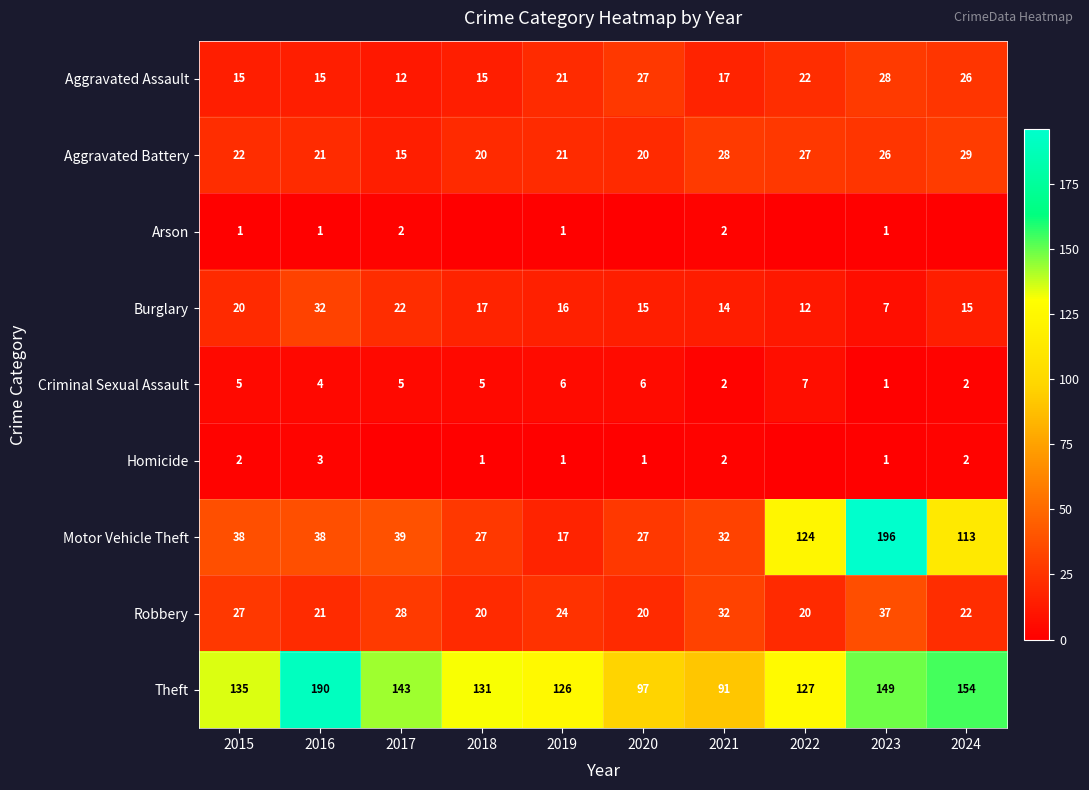

What is the sum of all Motor Vehicle Theft values?

651